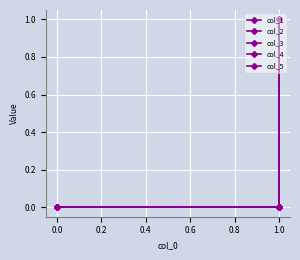

True or false: col_3 has a value of 2 at 1.0.

False